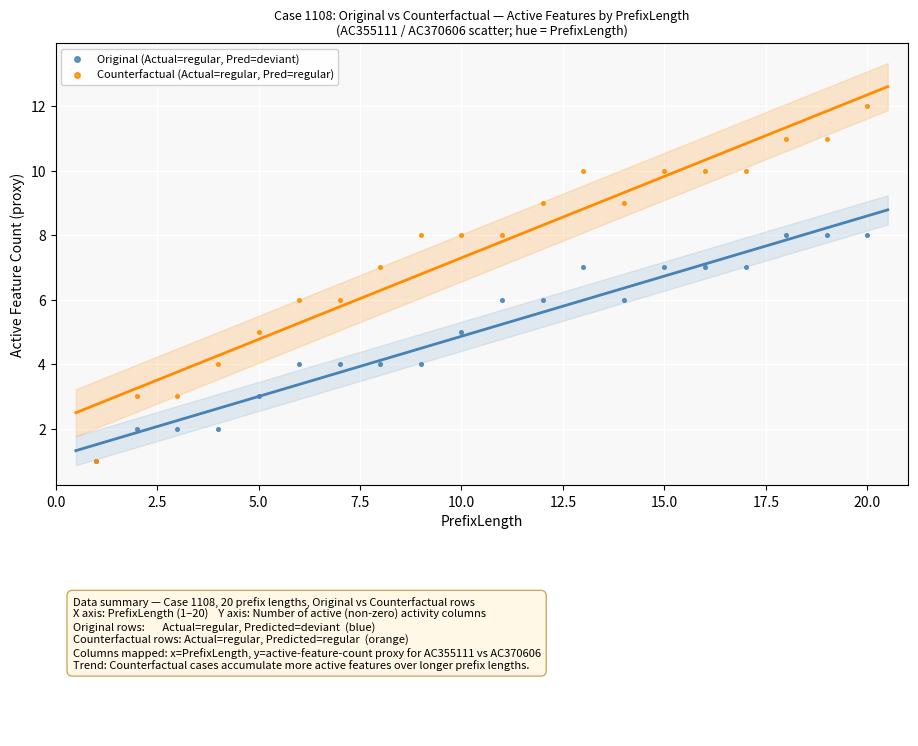

Which series has the widest spread of Y values?

Counterfactual (Actual=regular, Pred=regular)